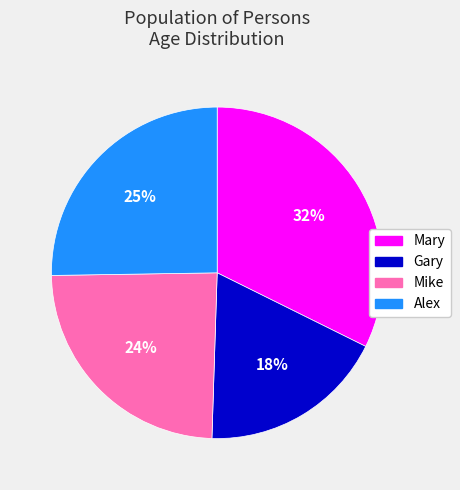

The Alex slice represents 25% of the pie. True or false?

True